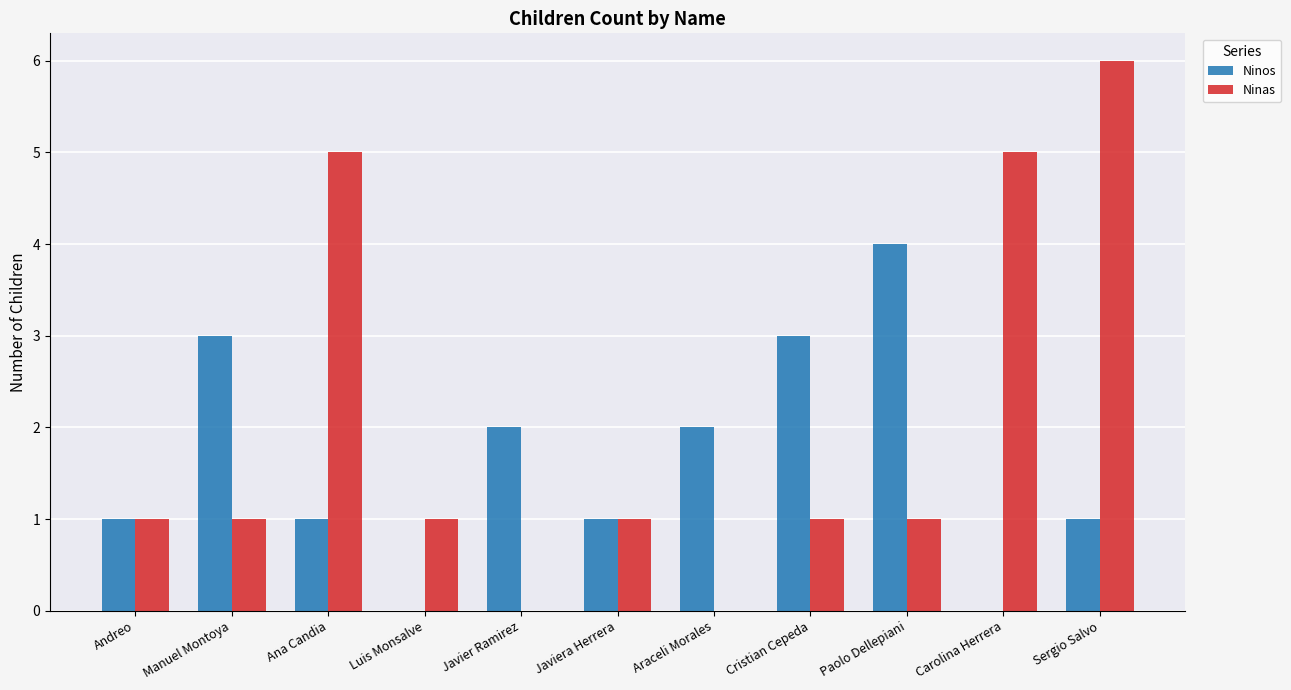

At which category is the sum across all series the highest?

Sergio Salvo